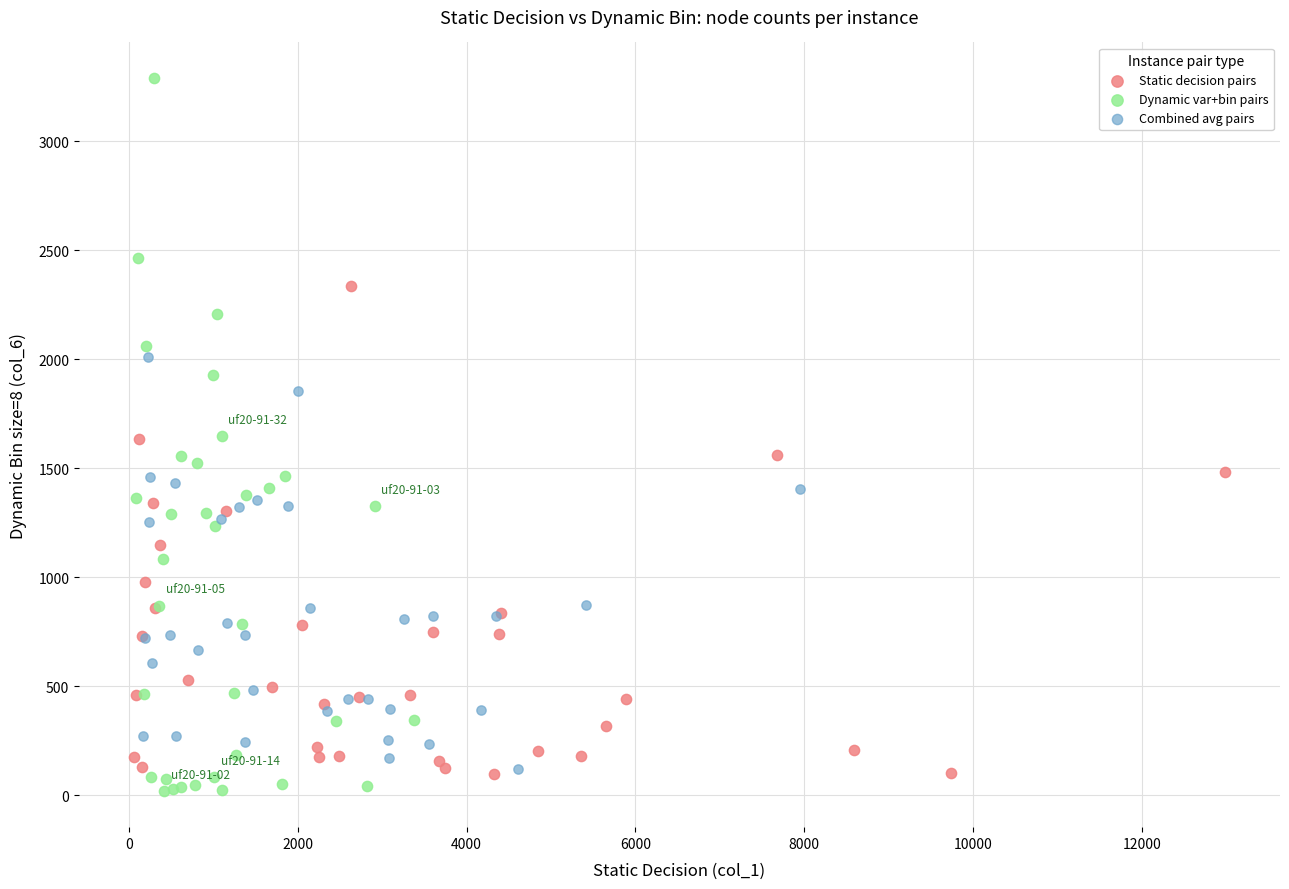

Which series contains the highest Y value?

Dynamic var+bin pairs